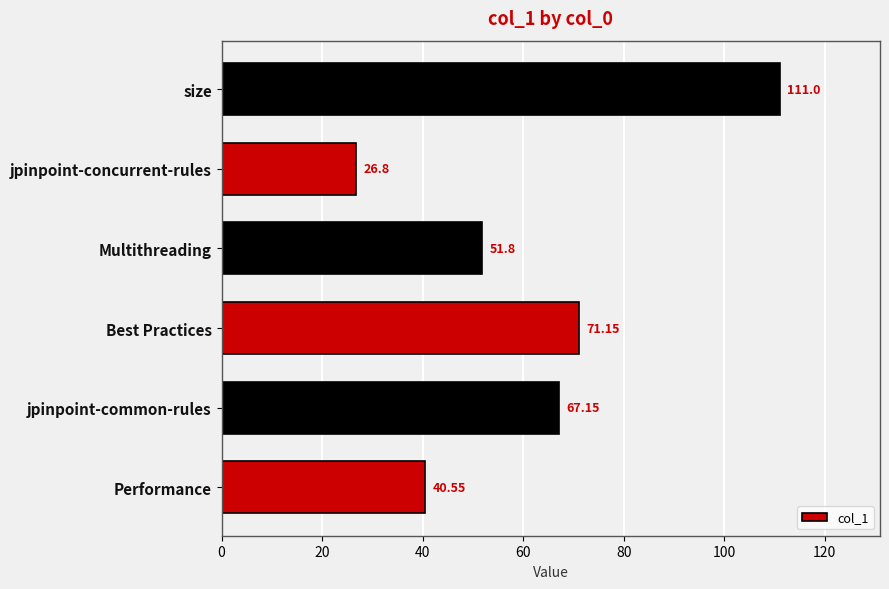

What is the difference between the maximum and minimum values?

84.2